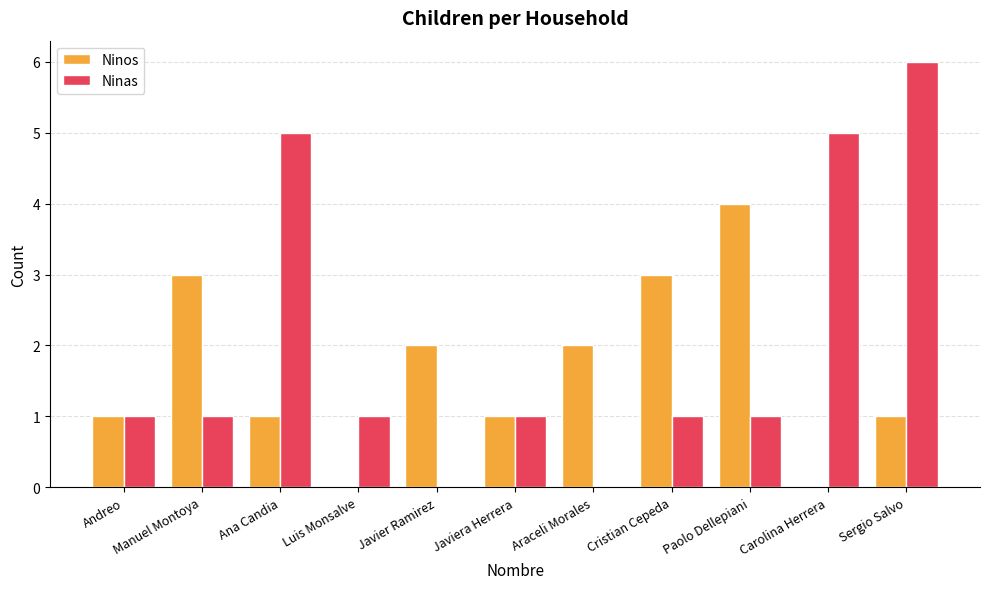

Read the Ninas value at Carolina Herrera.

5